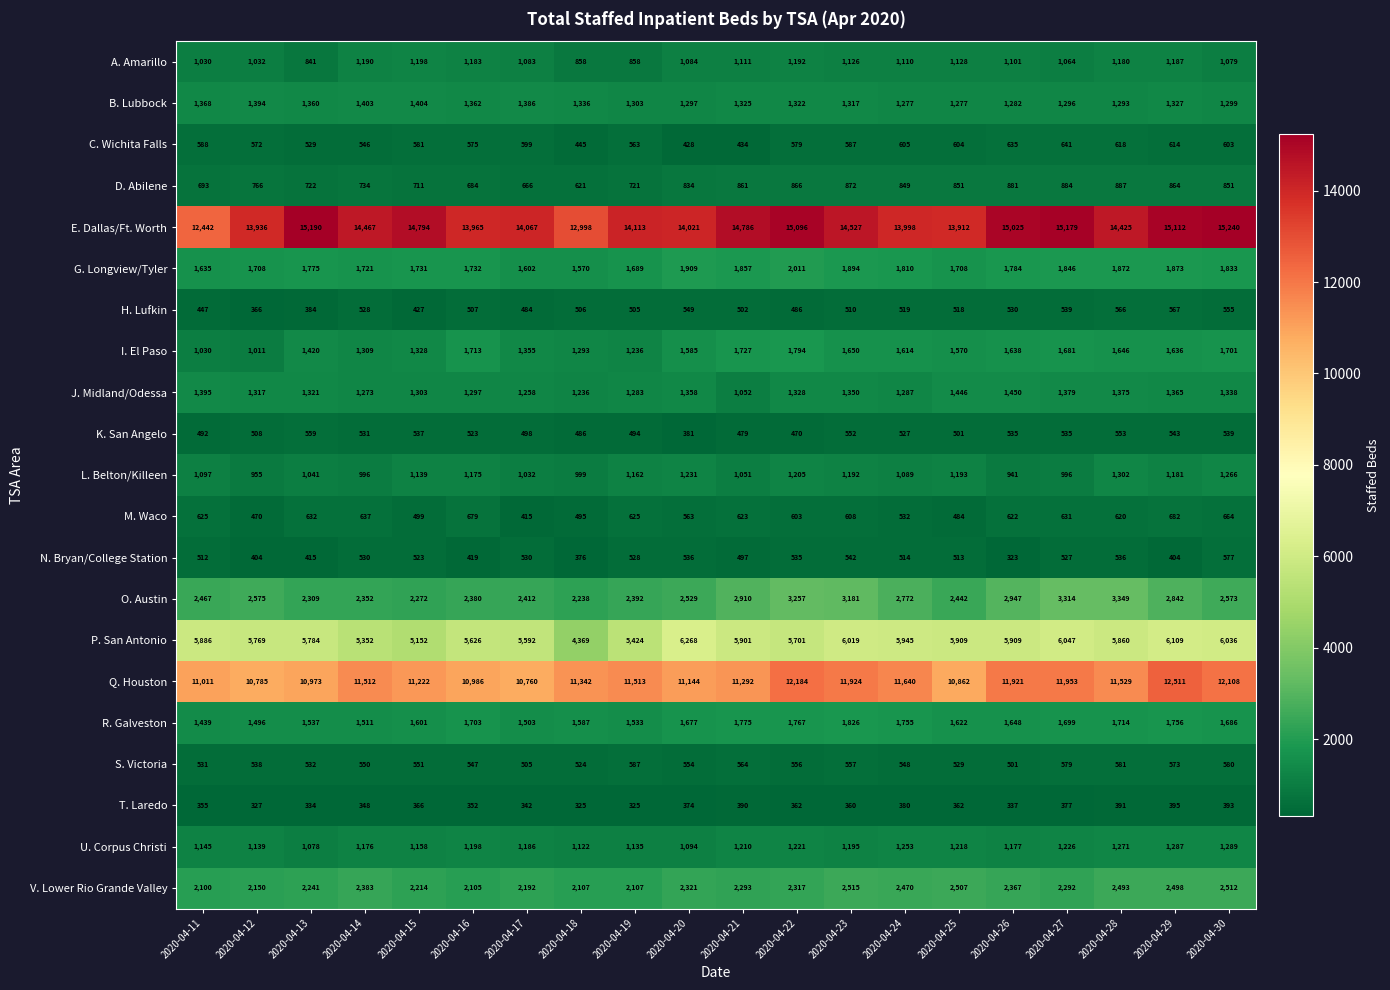

What is the spread (max minus min) of values at 2020-04-19?

13788